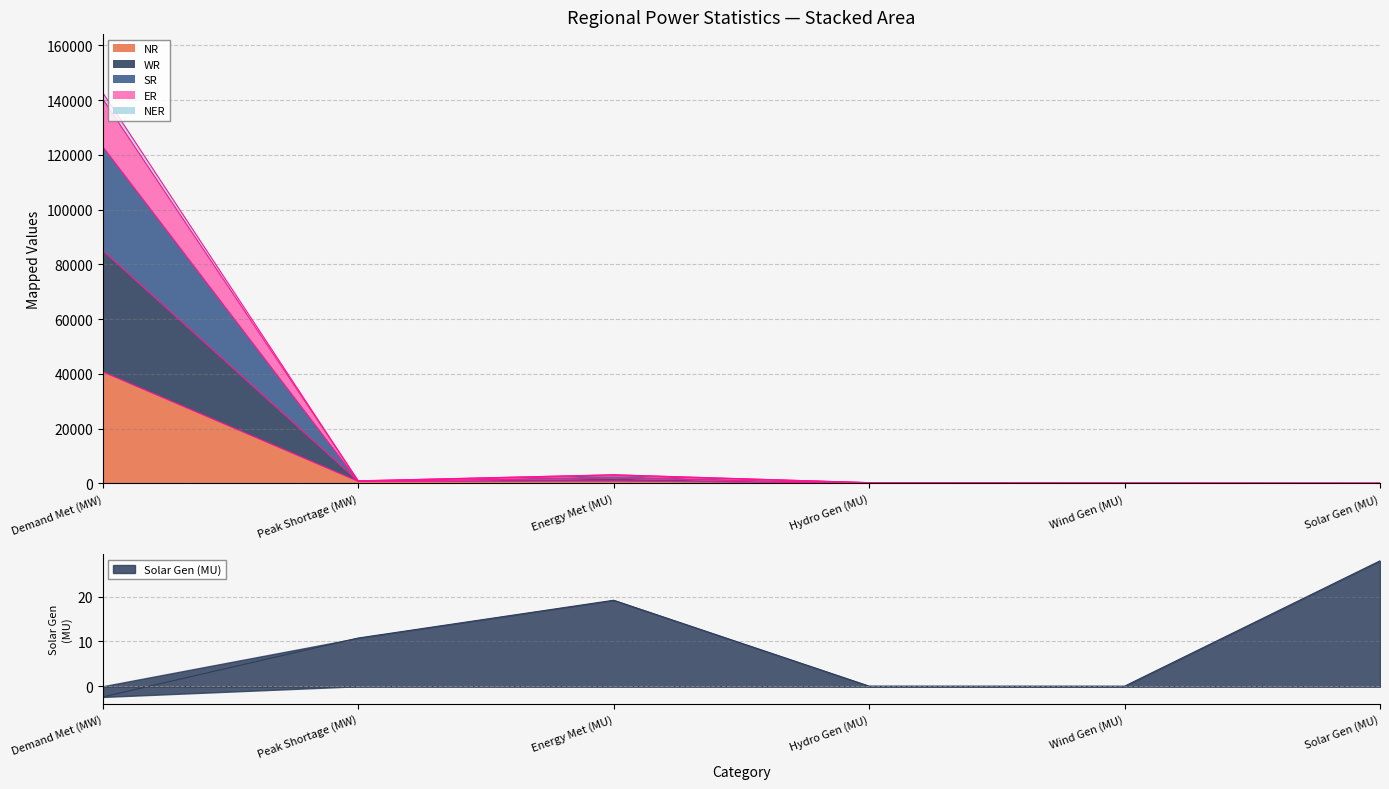

What is the minimum value for WR?

30.0